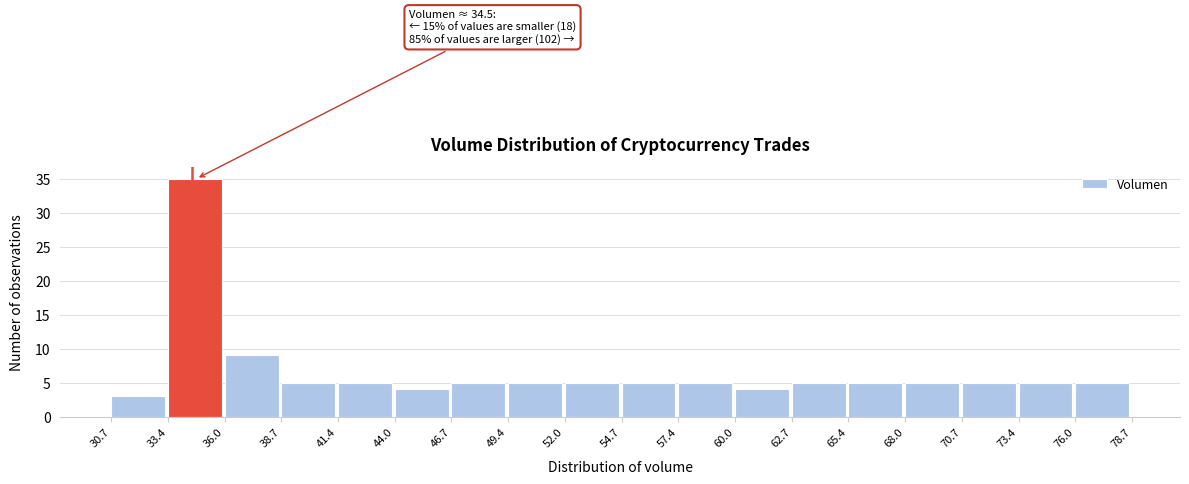

Which range on the x-axis has the tallest bar?

33.4 to 36.0